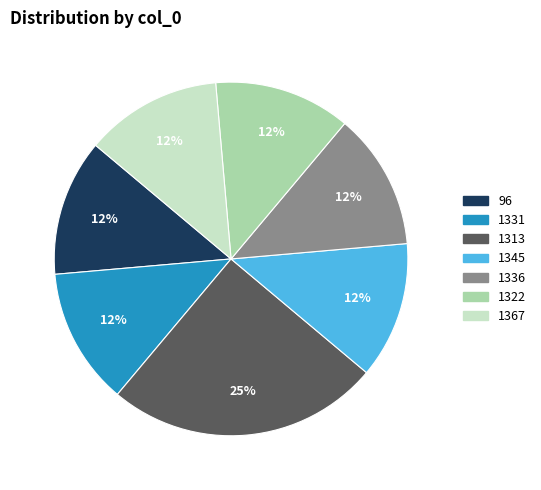

True or false: 1313 accounts for 25% of the total.

True